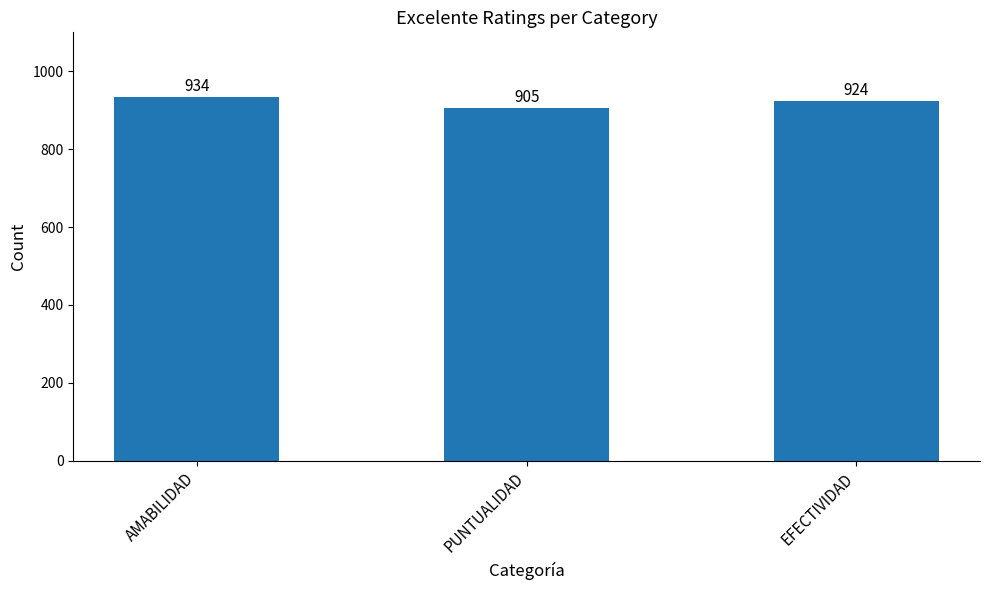

At which label does the data first exceed 924?

AMABILIDAD